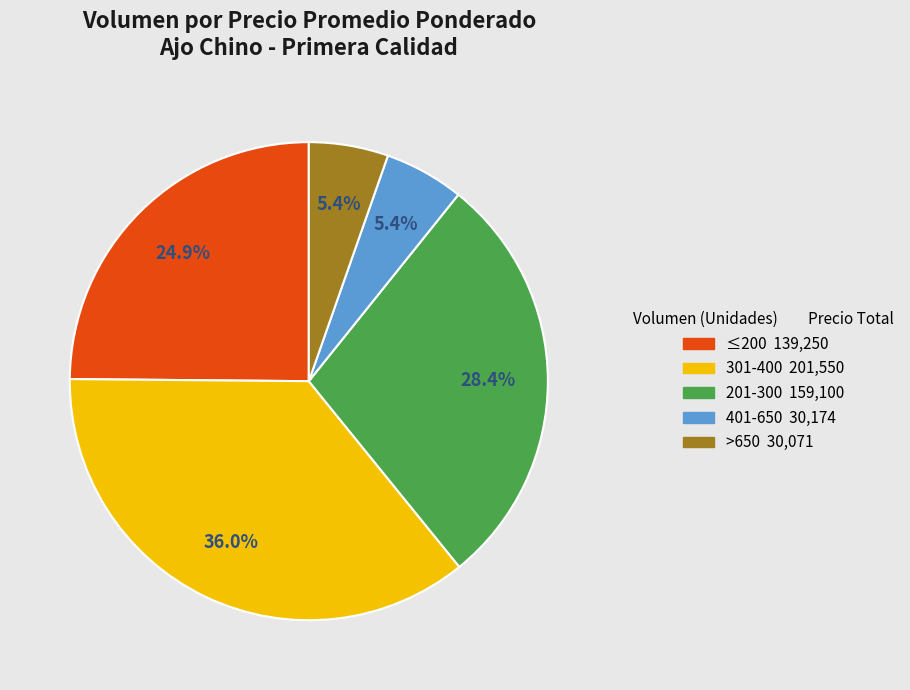

Is there a majority slice in this chart?

No